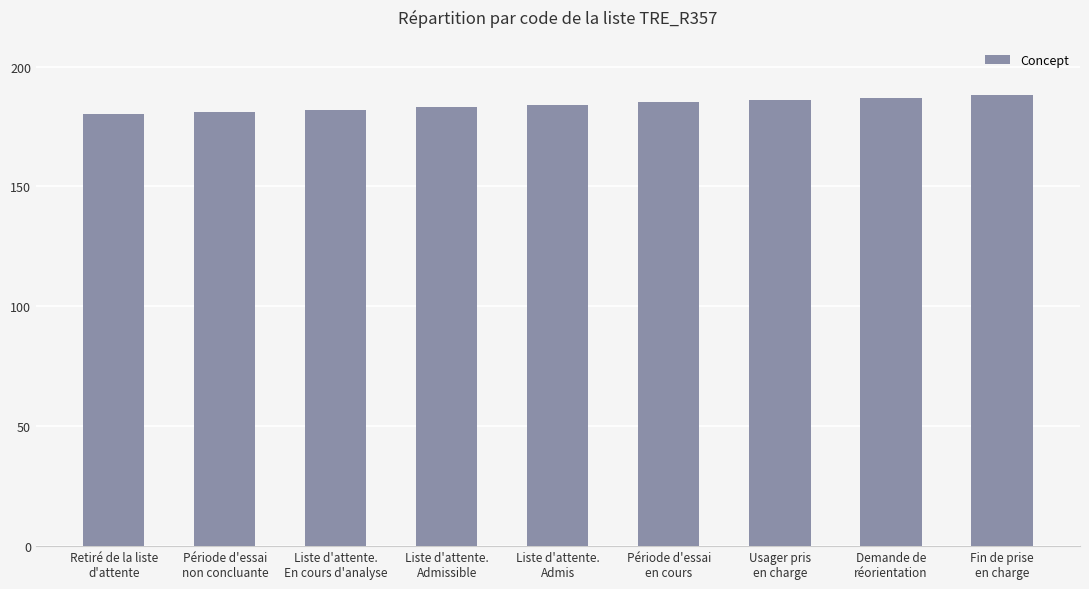

Which has a higher value, Liste d'attente.
Admissible or Retiré de la liste
d'attente?

Liste d'attente.
Admissible